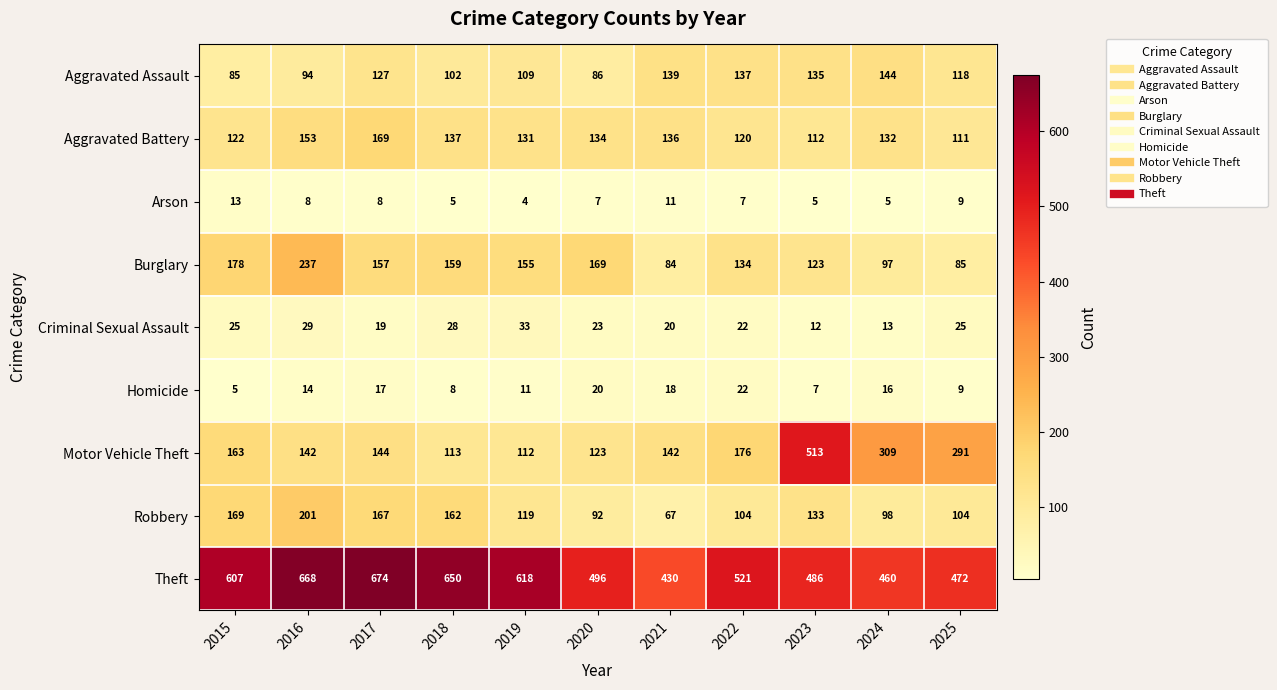

Between 2018 and 2024, which series saw the biggest shift?

Motor Vehicle Theft